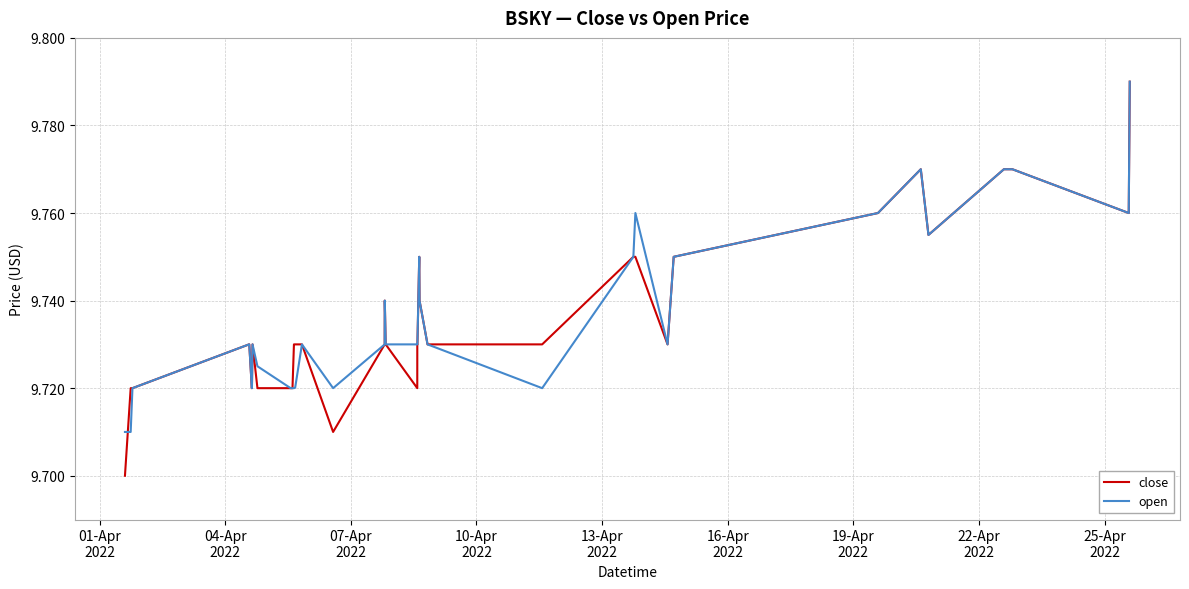

Does the chart have visible grid lines?

Yes